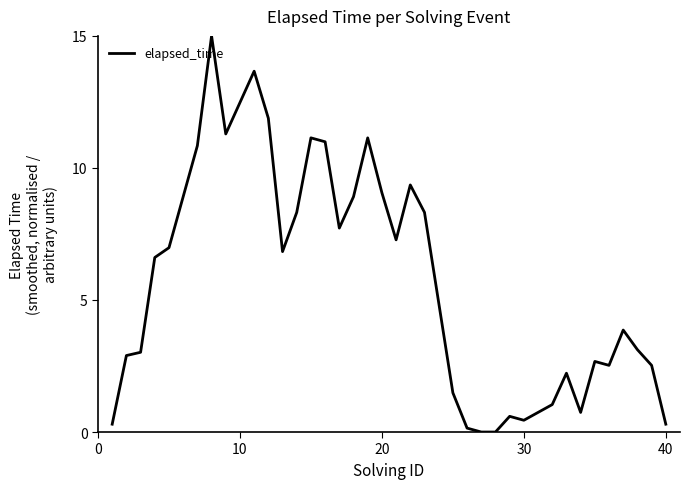

What is the greatest value displayed?

15.0